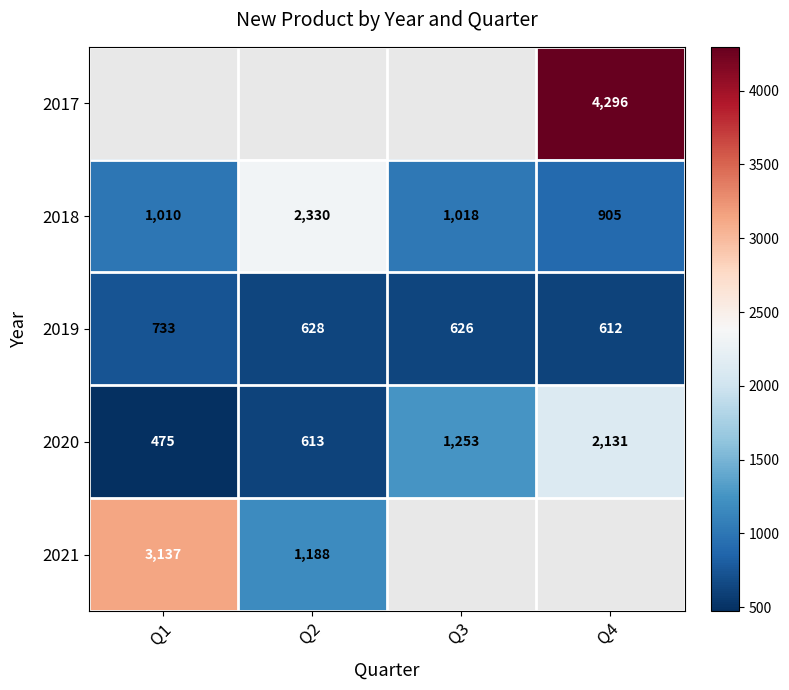

At which label does 2020 reach its peak?

Q4